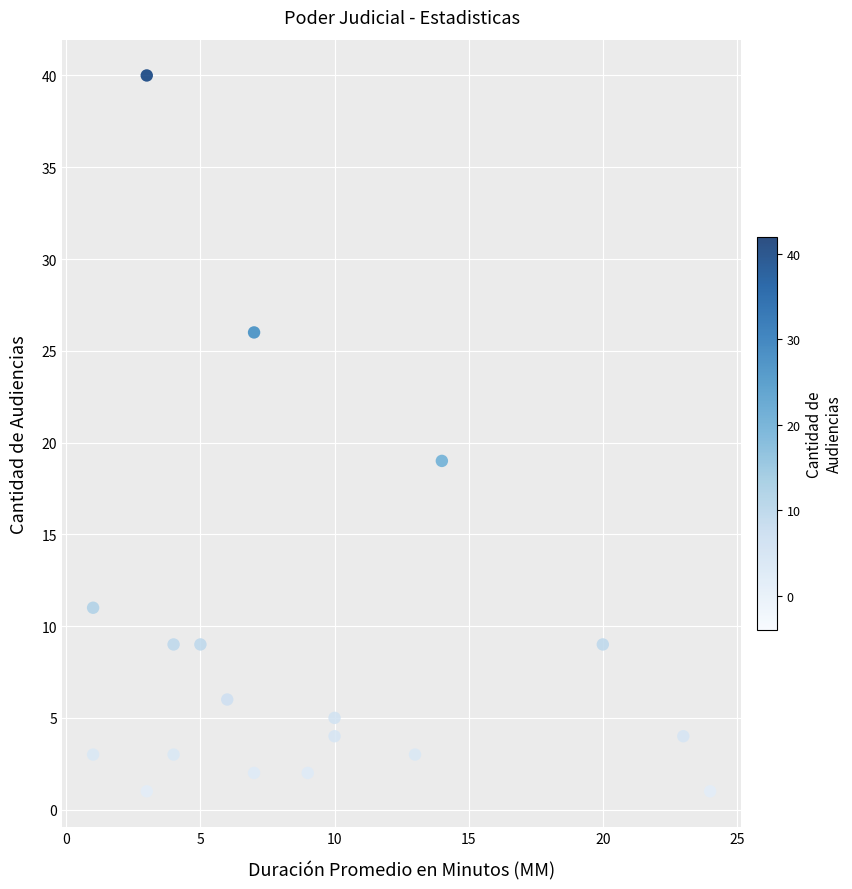

What Y value in the scatter plot is closest to 20?

19